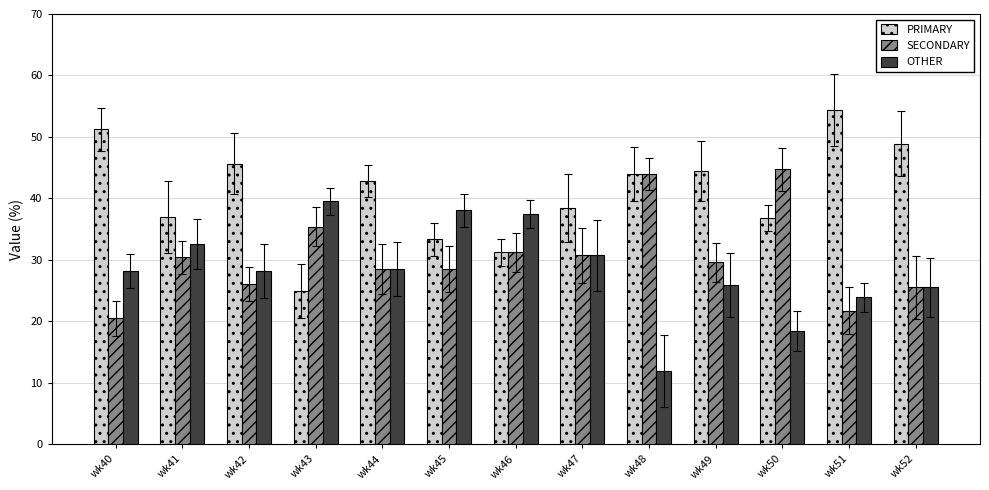

What value does the PRIMARY series have at wk48?

44.0